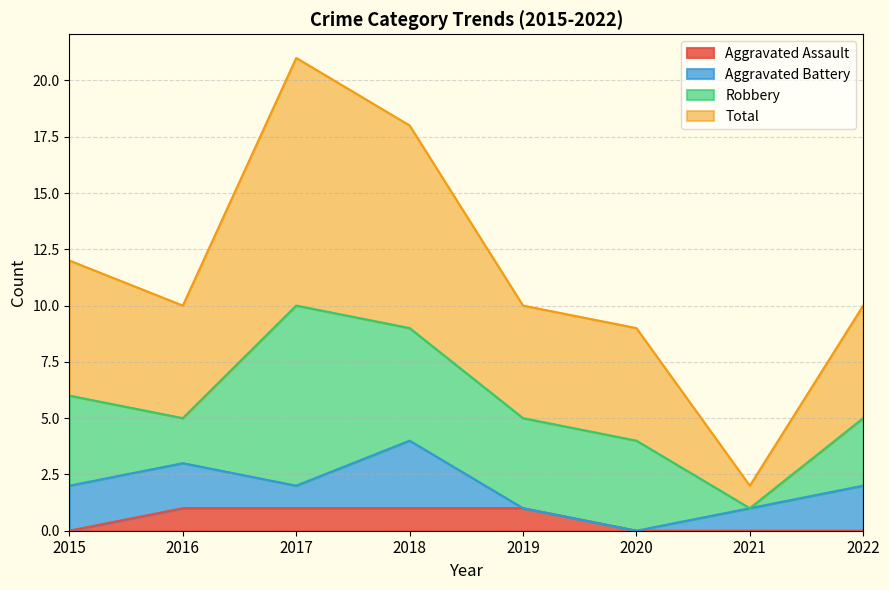

How many interior local peaks does the Total series have?

1